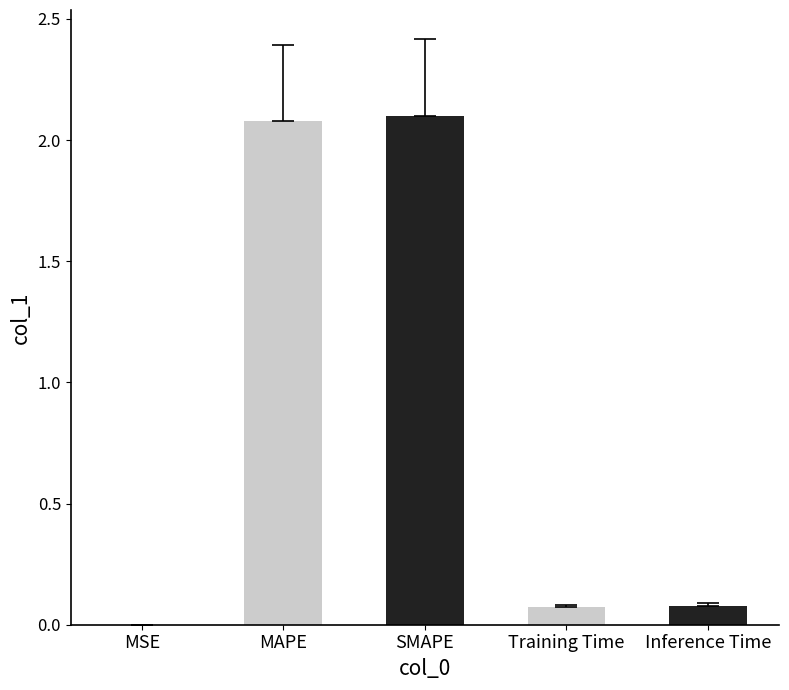

Which label corresponds to the largest value in the chart?

SMAPE